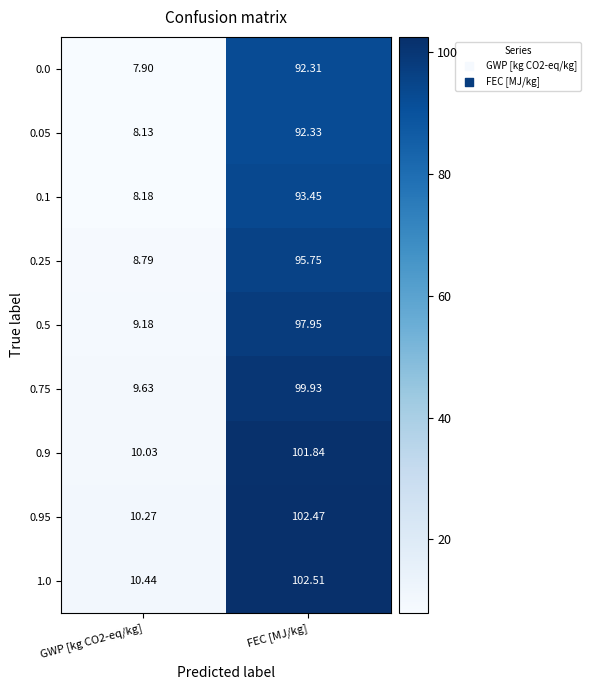

Is the value of 0.9 at GWP [kg CO2-eq/kg] greater than the value of 0.75 at FEC [MJ/kg]?

No